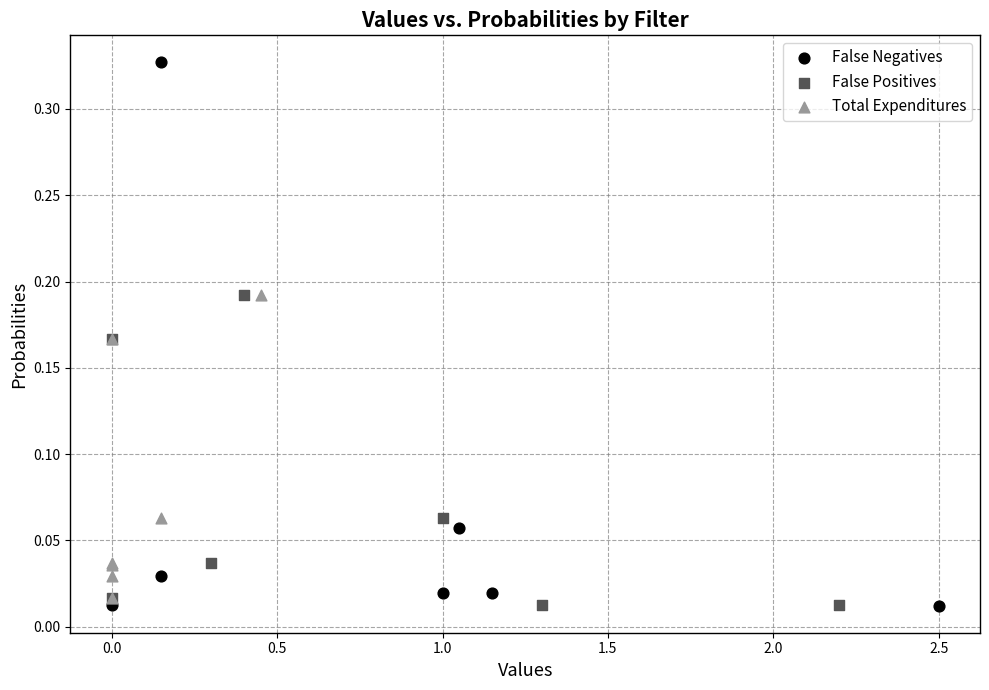

Which series has the widest spread of Y values?

False Negatives